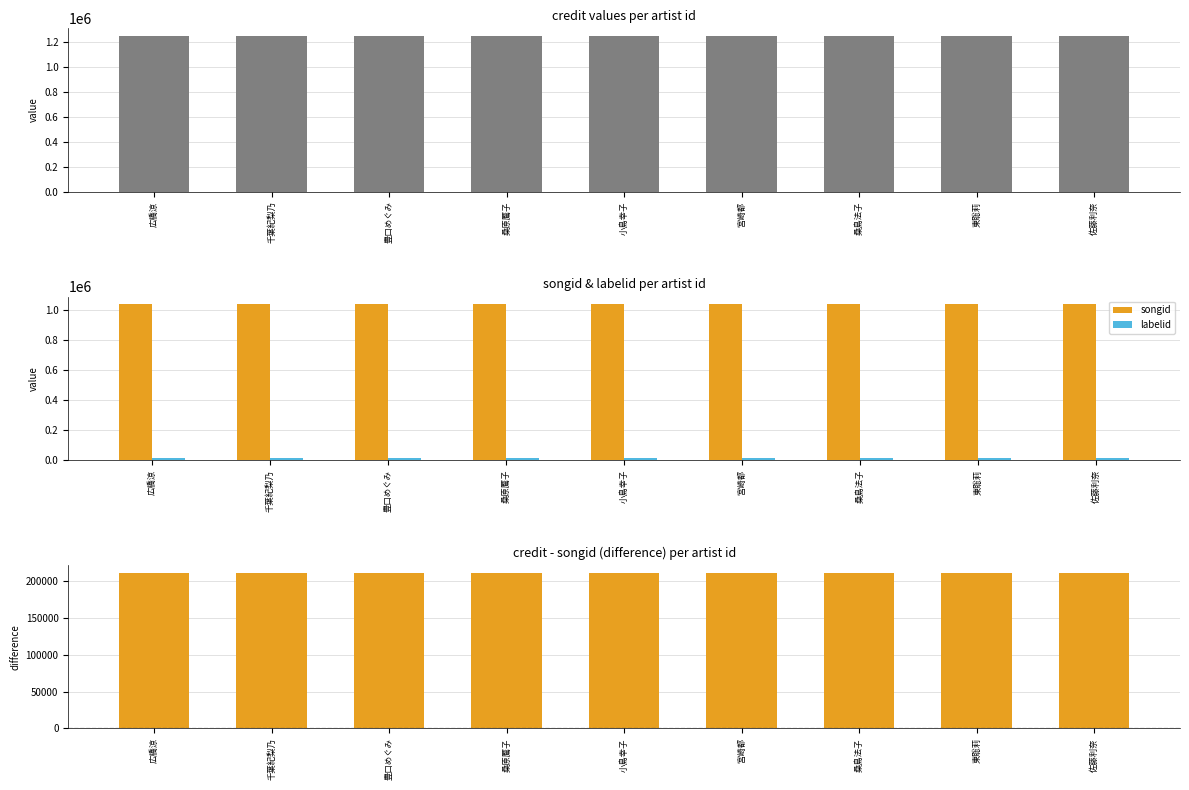

Reading left to right, what are all the values shown in this chart?

credit: 広橋涼=1250845	千葉紀梨乃=1250845	豊口めぐみ=1250845	桑原鷢子=1250845	小島幸子=1250845	宮崎都=1250845	桑島法子=1250845	東聡莉=1250845	佐藤利奈=1250845
songid: 広橋涼=1039012	千葉紀梨乃=1039012	豊口めぐみ=1039012	桑原鷢子=1039012	小島幸子=1039012	宮崎都=1039012	桑島法子=1039012	東聡莉=1039012	佐藤利奈=1039012
labelid: 広橋涼=16254	千葉紀梨乃=16254	豊口めぐみ=16254	桑原鷢子=16254	小島幸子=16254	宮崎都=16254	桑島法子=16254	東聡莉=16254	佐藤利奈=16254
credit - songid: 広橋涼=211833	千葉紀梨乃=211833	豊口めぐみ=211833	桑原鷢子=211833	小島幸子=211833	宮崎都=211833	桑島法子=211833	東聡莉=211833	佐藤利奈=211833